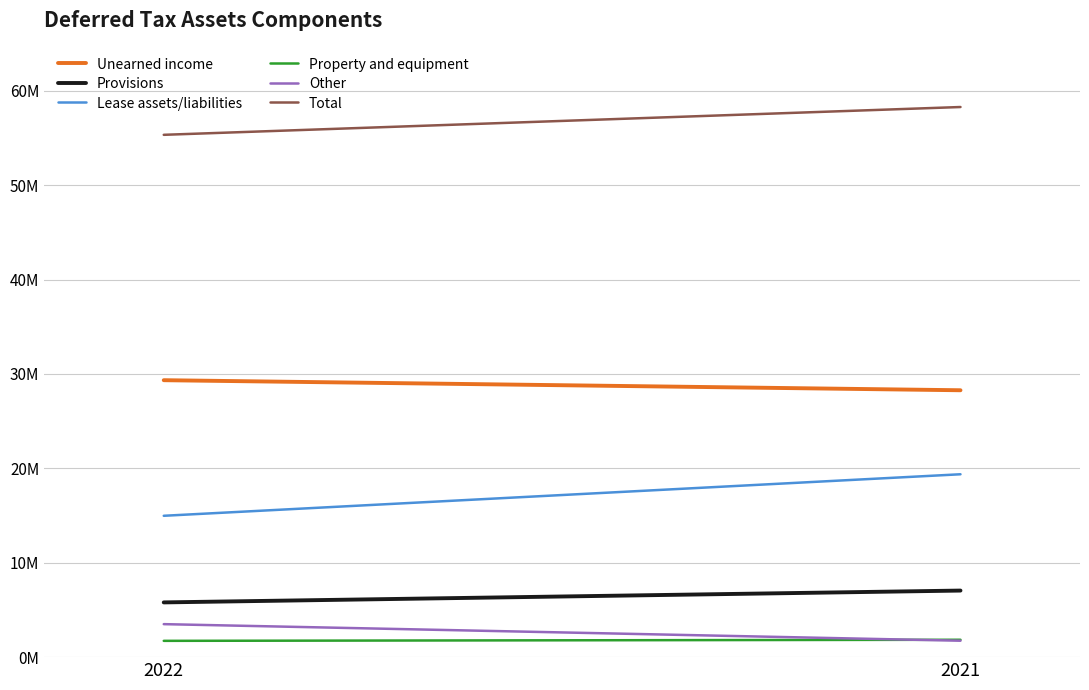

Which series has the largest total across all categories?

Total